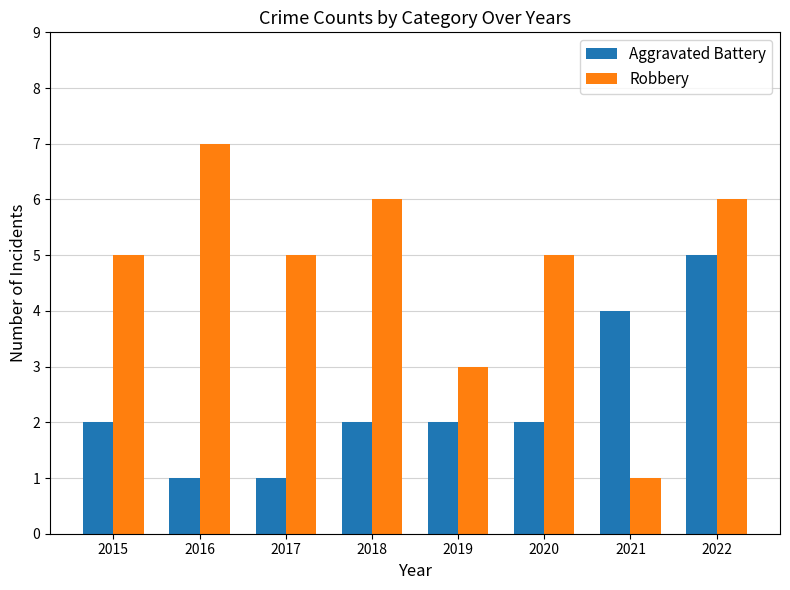

What value does the Robbery series have at 2017?

5